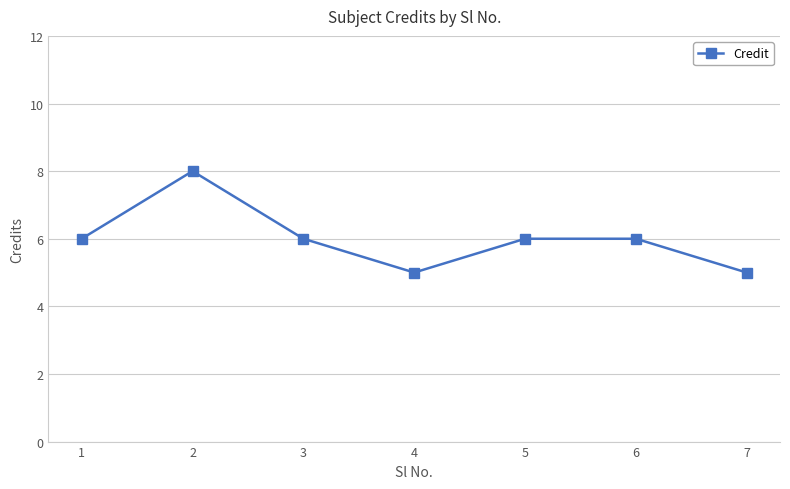

True or false: there are more than 2 points higher than both neighbors.

False